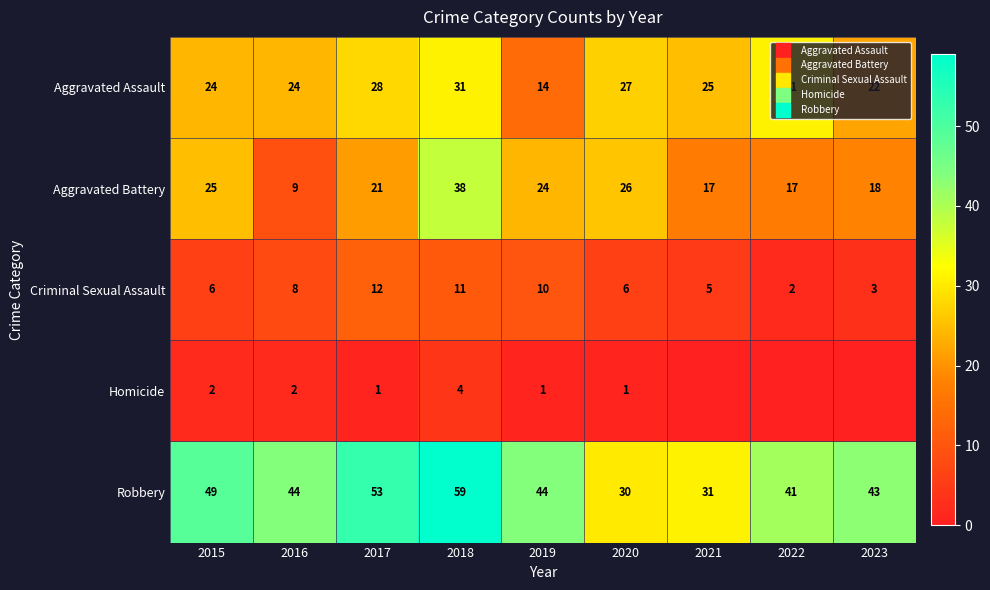

Between 2019 and 2015, which is larger?

2015